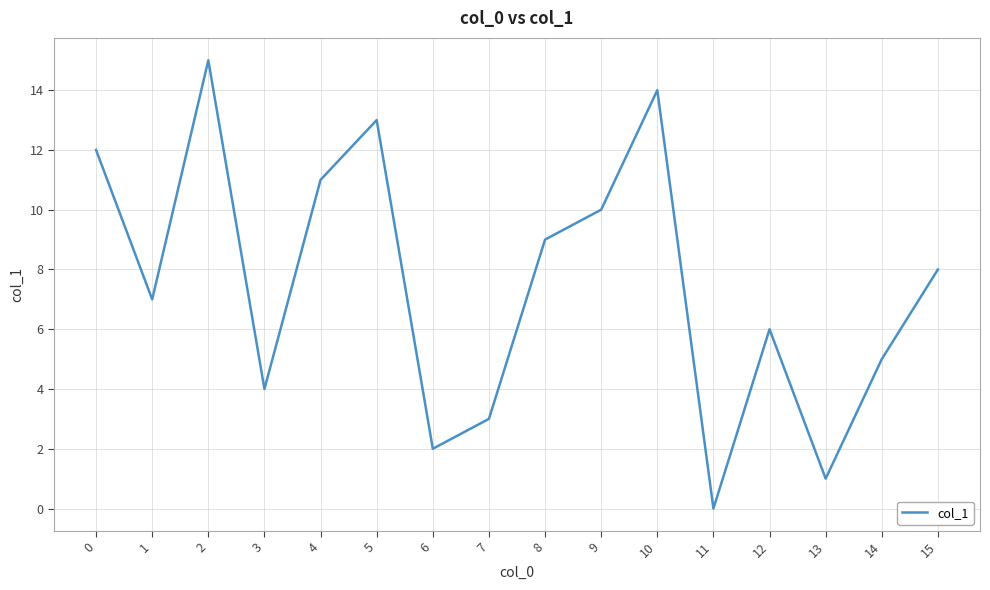

True or false: the data shows 2 at 6.

True